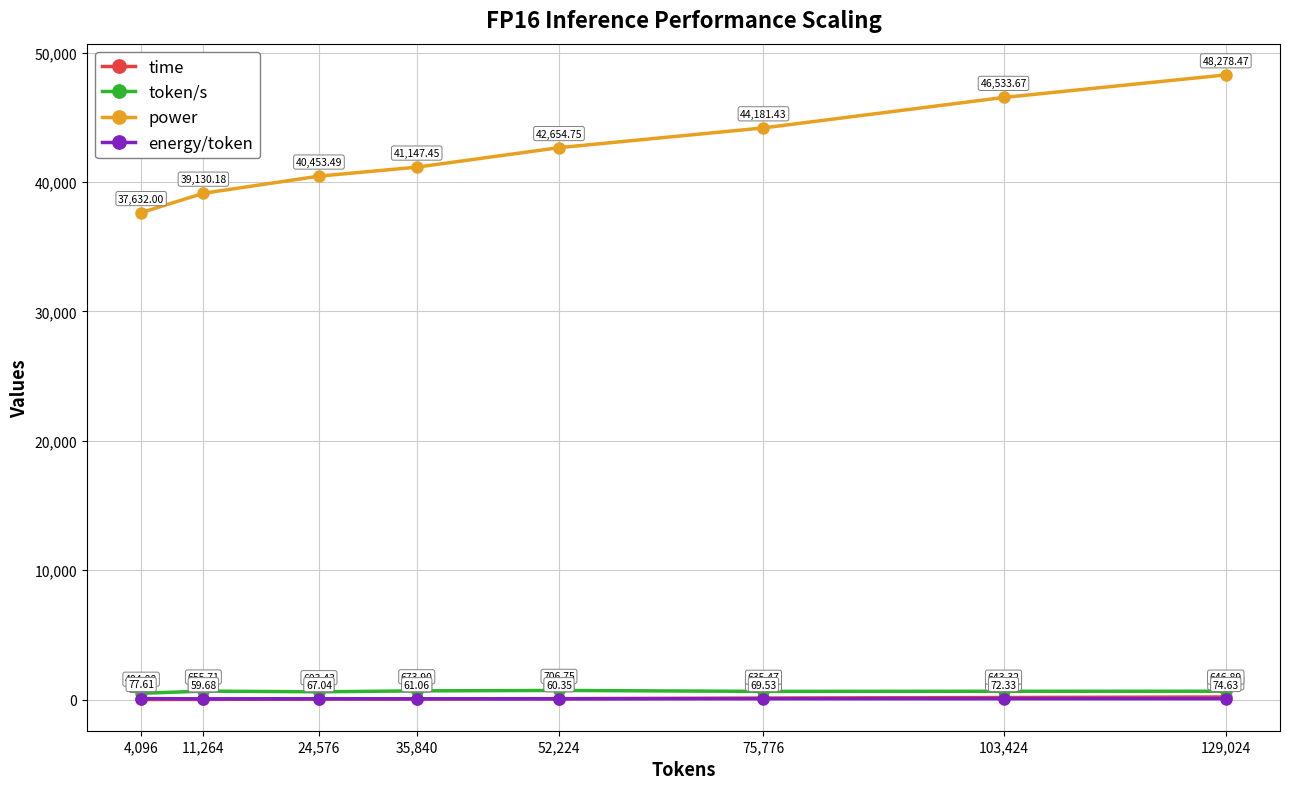

Which series has the largest total across all categories?

power